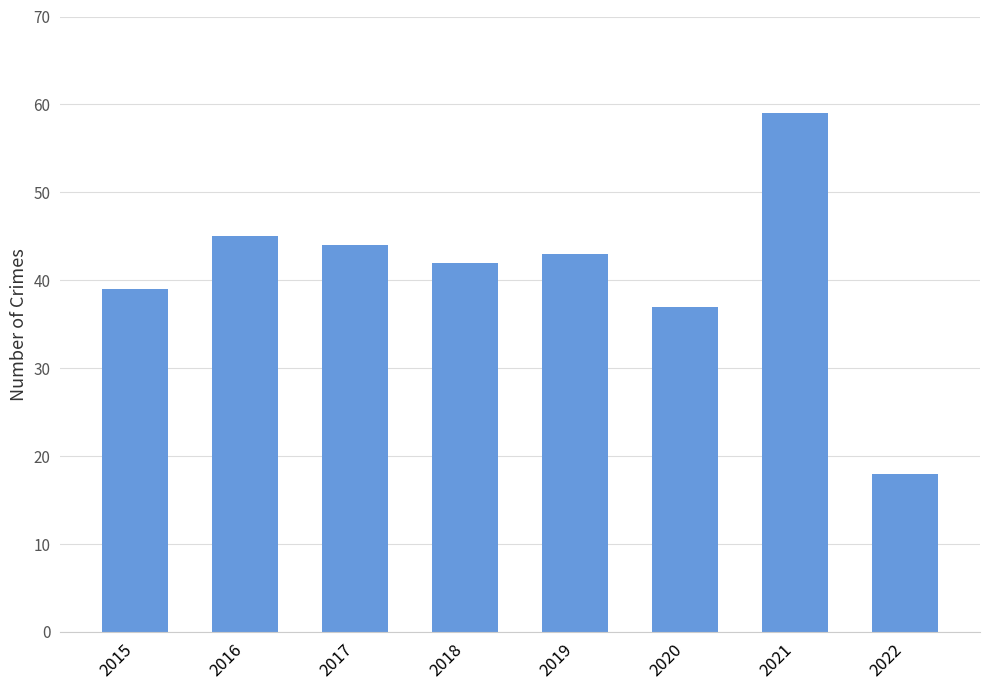

At which category does the chart reach its peak across all series?

2021